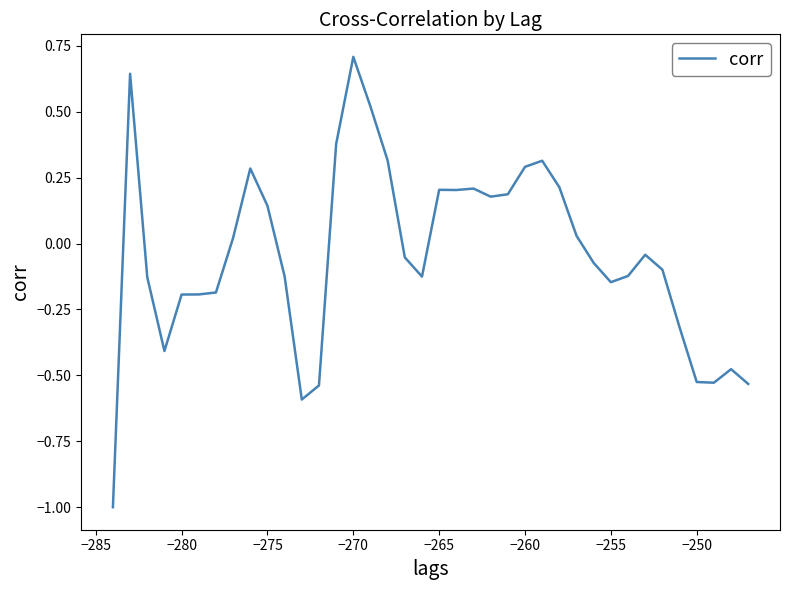

What is the greatest value displayed?

0.7